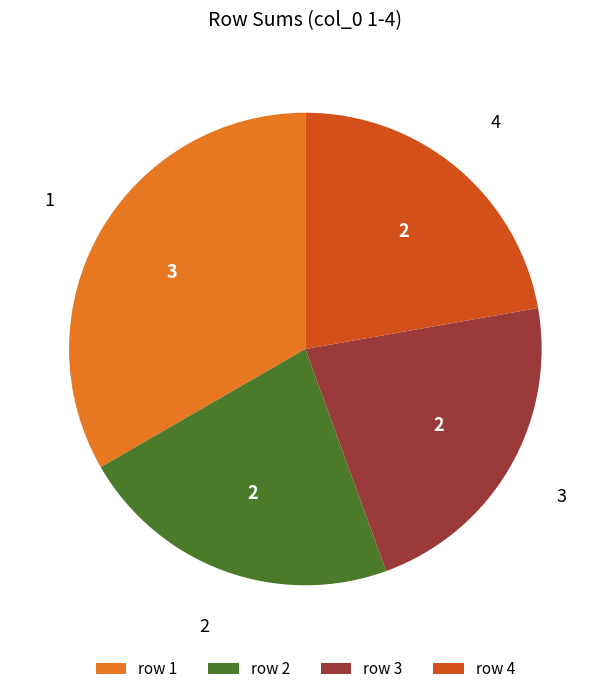

Count the number of slices in the pie.

4